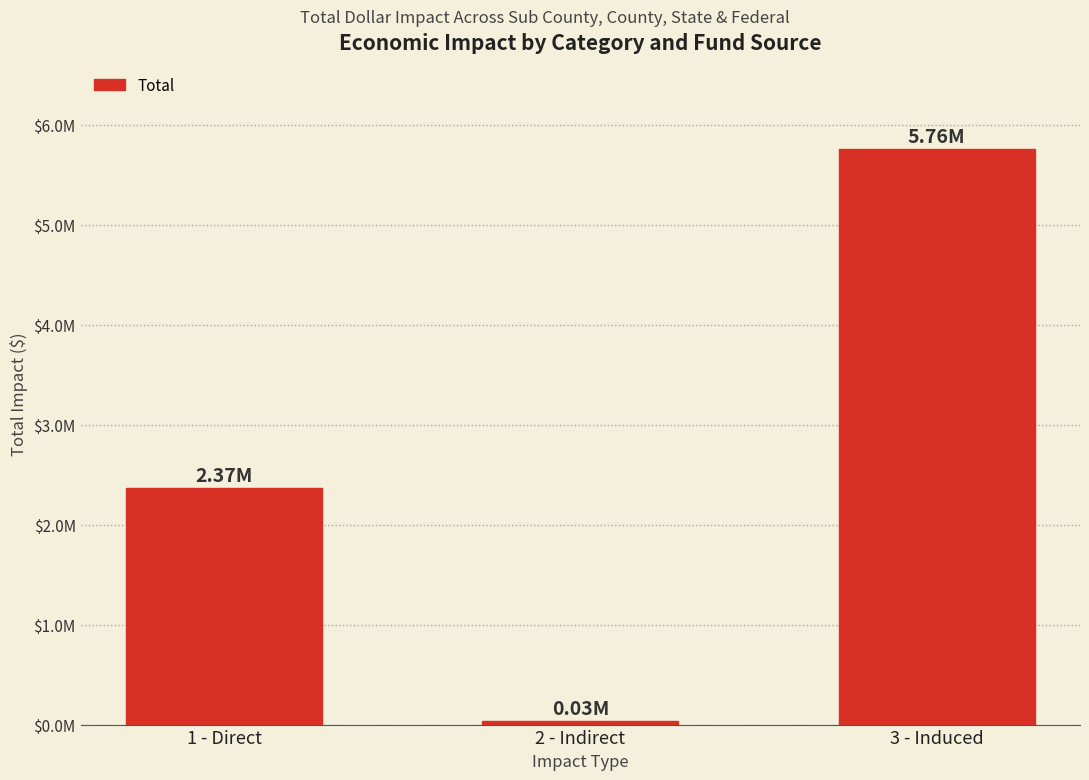

Are the bars horizontal?

No